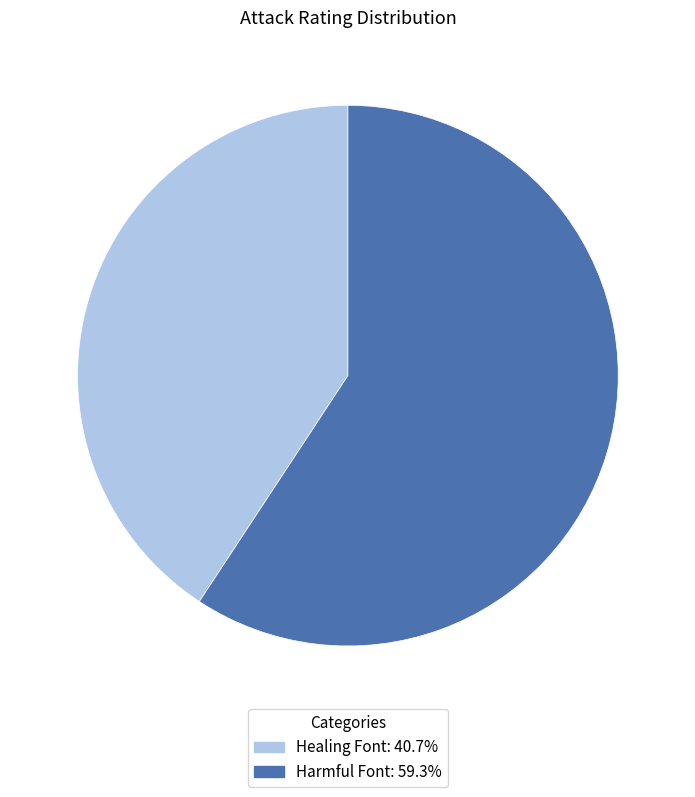

Which slice is the smallest?

Healing Font